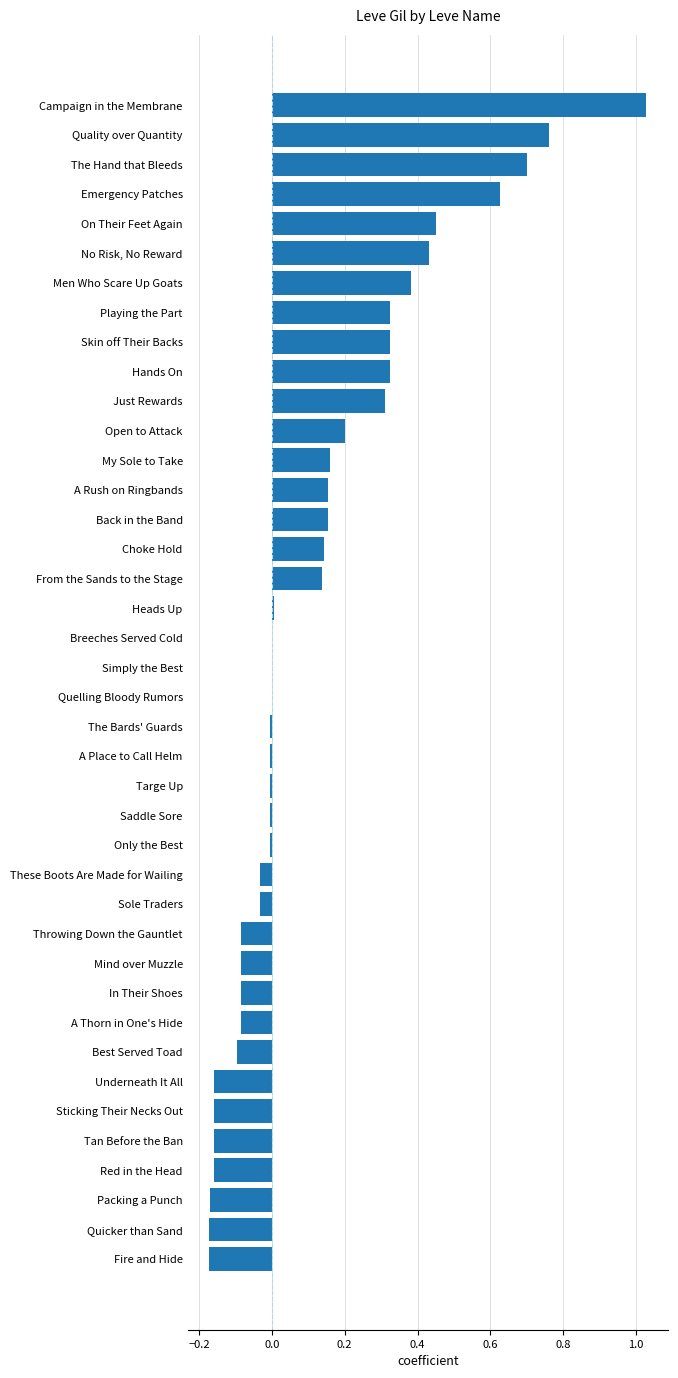

What is the sum of all values?

5.0